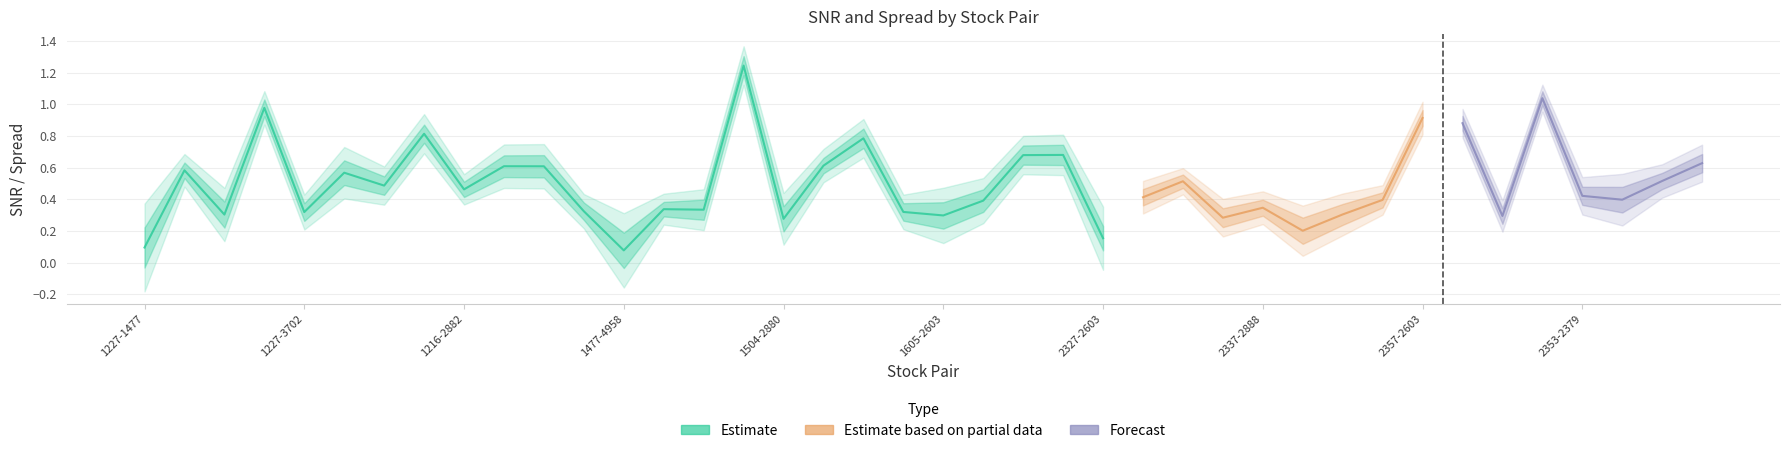

Reading left to right, what are all the values shown in this chart?

snr: 0.1	0.6	0.3	1.0	0.3	0.6	0.5	0.8	0.5	0.6	0.6	0.3	0.1	0.3	0.3	1.2	0.3	0.6	0.8	0.3	0.3	0.4	0.7	0.7	0.2	0.4	0.5	0.3	0.3	0.2	0.3	0.4	0.9	0.9	0.3	1.0	0.4	0.4	0.5	0.6
stdev: 0.0	0.0	0.0	0.0	0.0	0.0	0.0	0.0	0.0	0.0	0.0	0.0	0.0	0.0	0.0	0.0	0.0	0.0	0.0	0.0	0.0	0.0	0.0	0.0	0.0	0.0	0.0	0.0	0.0	0.0	0.0	0.0	0.0	0.0	0.0	0.0	0.0	0.0	0.0	0.0
Estd: 0.0	0.0	0.0	0.0	0.0	0.0	0.0	0.0	0.0	0.0	0.0	0.0	0.0	0.0	0.0	0.0	0.0	0.0	0.0	0.0	0.0	0.0	0.0	0.0	0.0	0.0	0.0	0.0	0.0	0.0	0.0	0.0	0.0	0.0	0.0	0.0	0.0	0.0	0.0	0.0